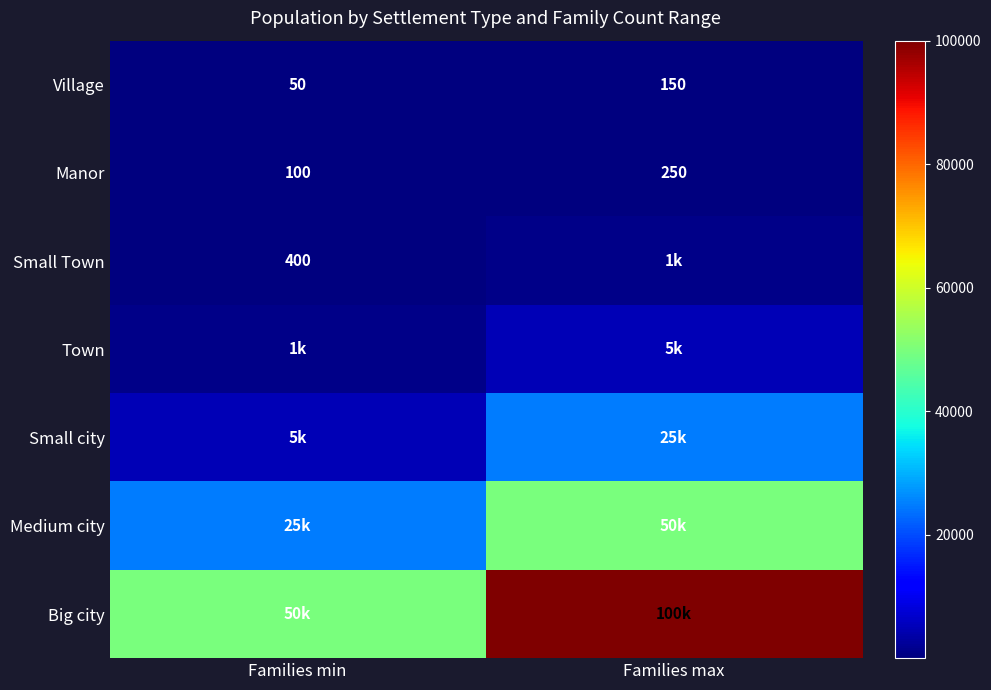

How many values in the Village series are below 150?

1